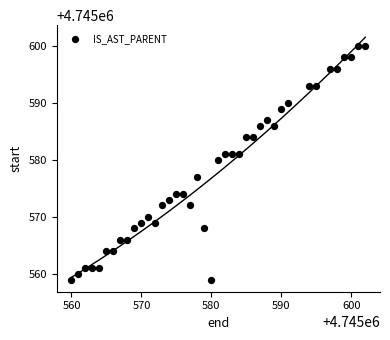

What Y value in the scatter plot is closest to 4745579?

4745580